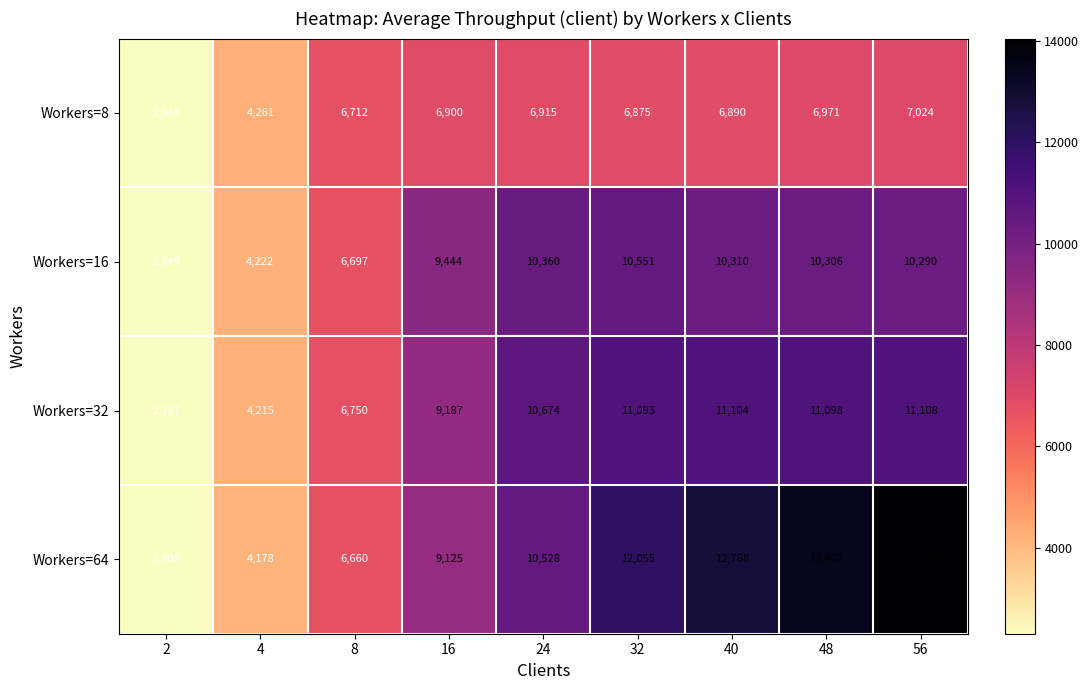

Which series has the largest range (max minus min)?

Workers=64